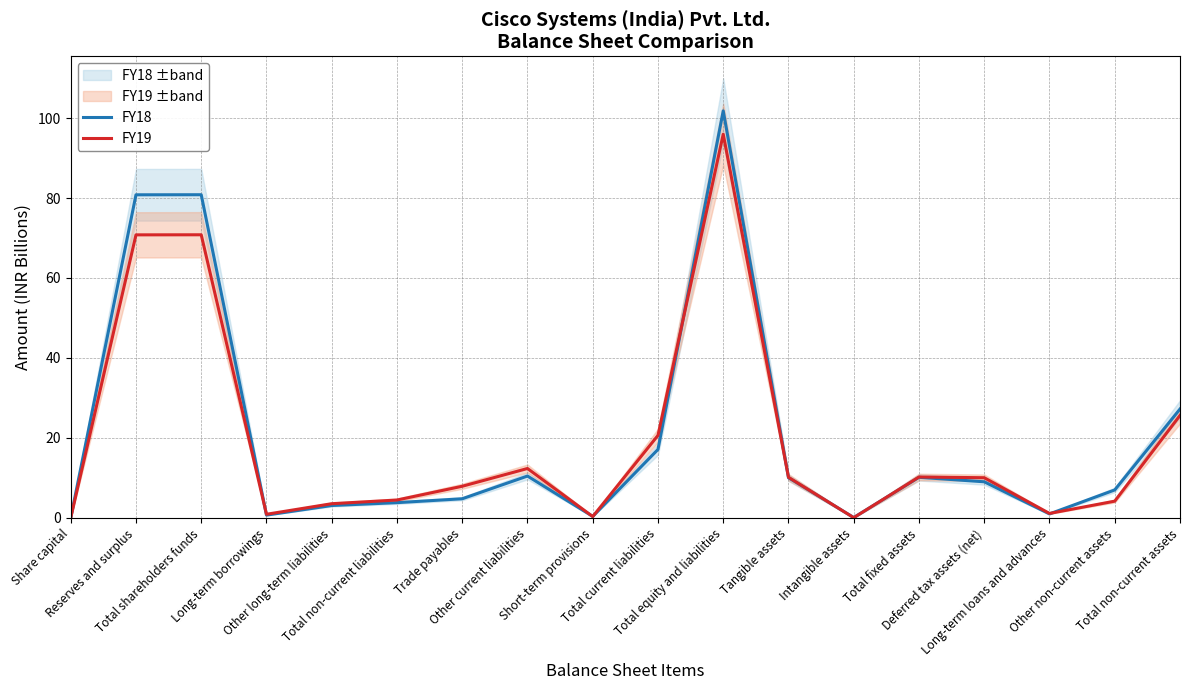

What is the difference between the maximum and minimum values in the FY19 series?

95.9